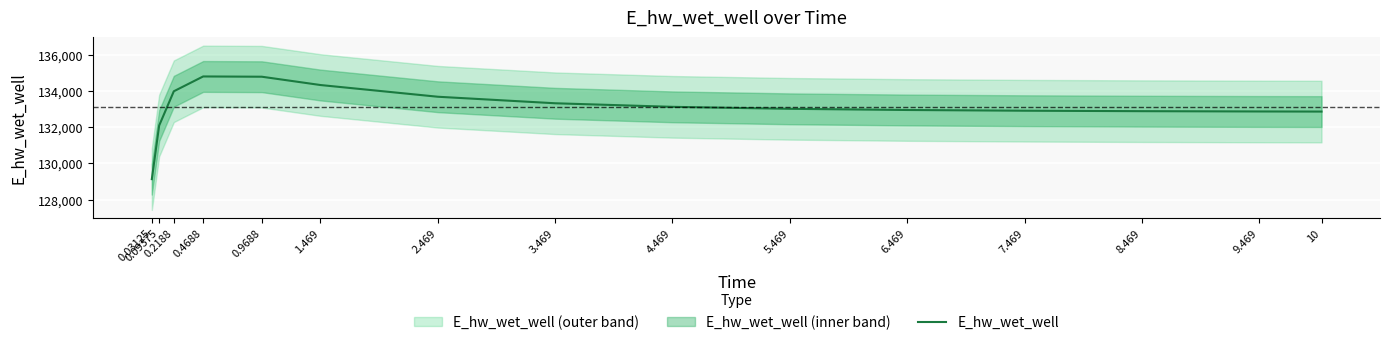

What is the approximate value at 2.469?

133683.6